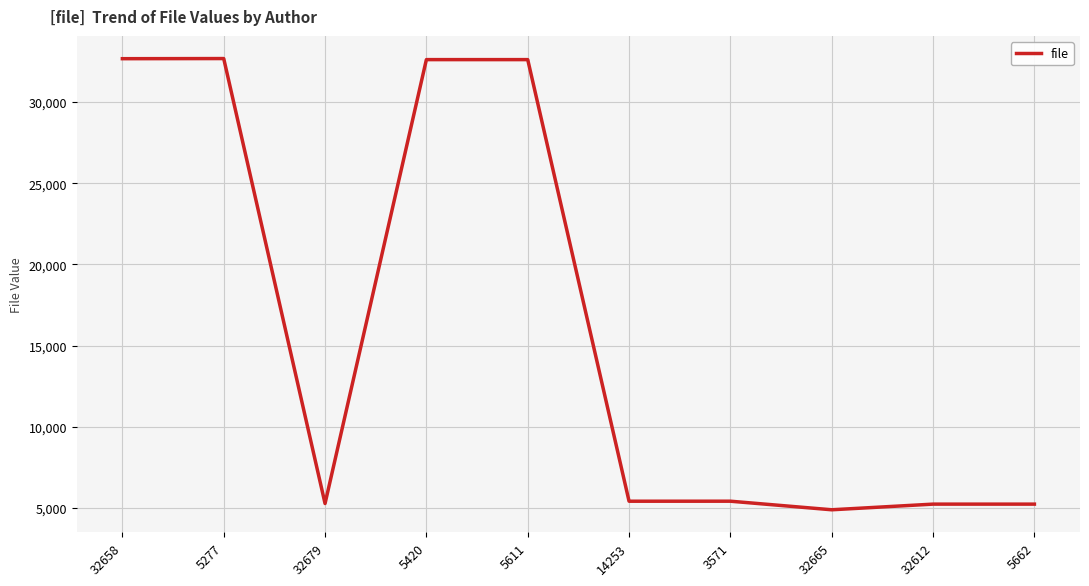

What is the difference between the maximum and minimum values?

27787